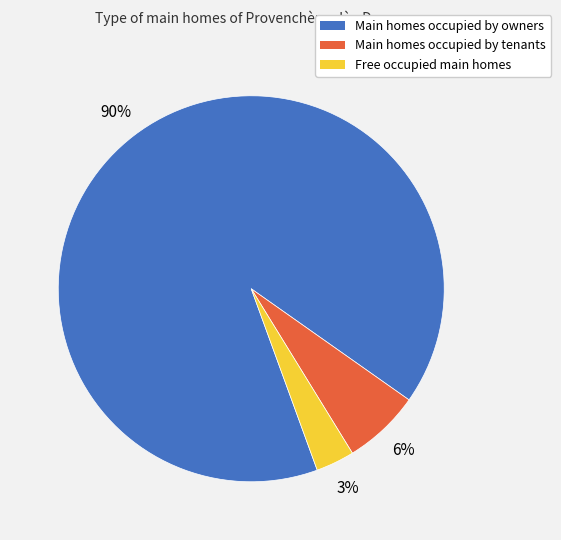

Is there any slice that represents more than half of the pie?

Yes